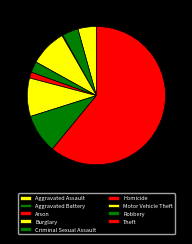

Is it true that Motor Vehicle Theft is 24% of the pie?

False